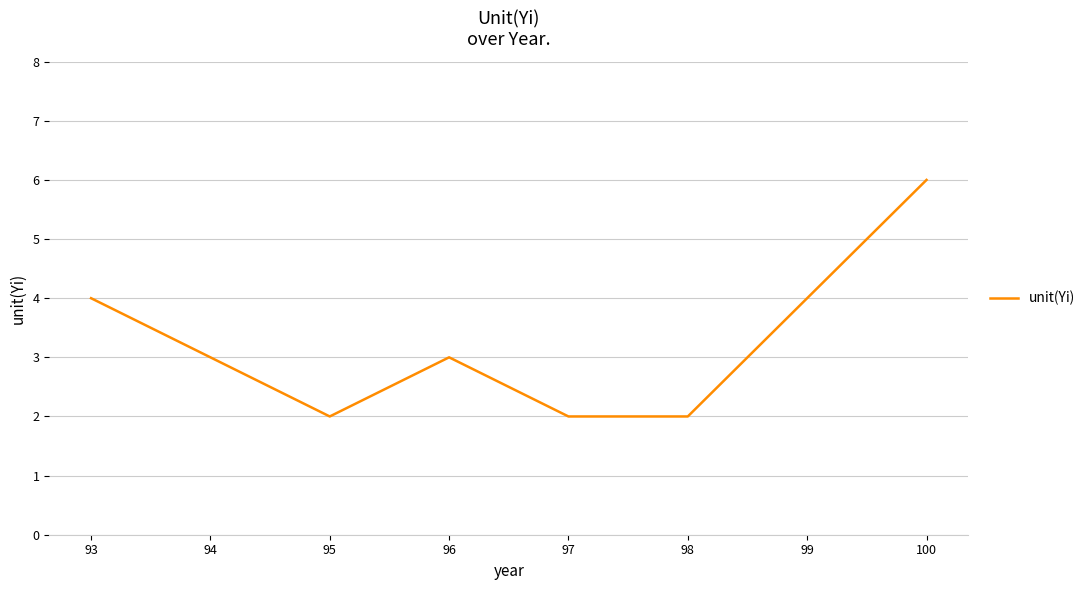

What is the average value?

3